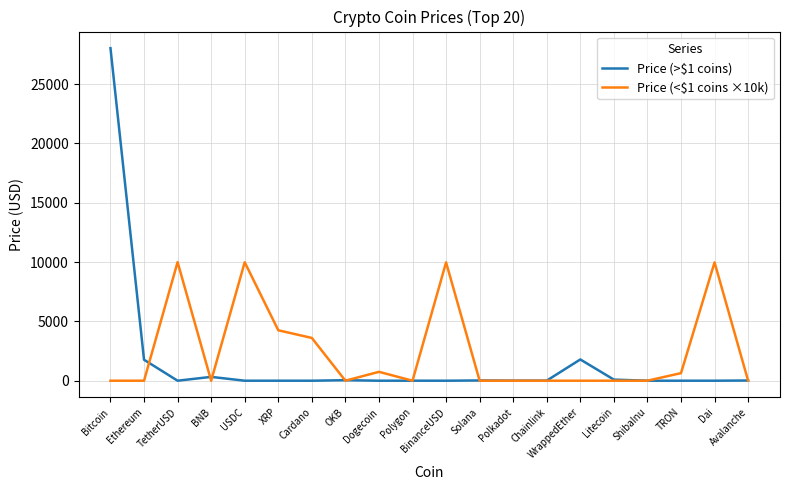

What position from the left is Bitcoin?

1